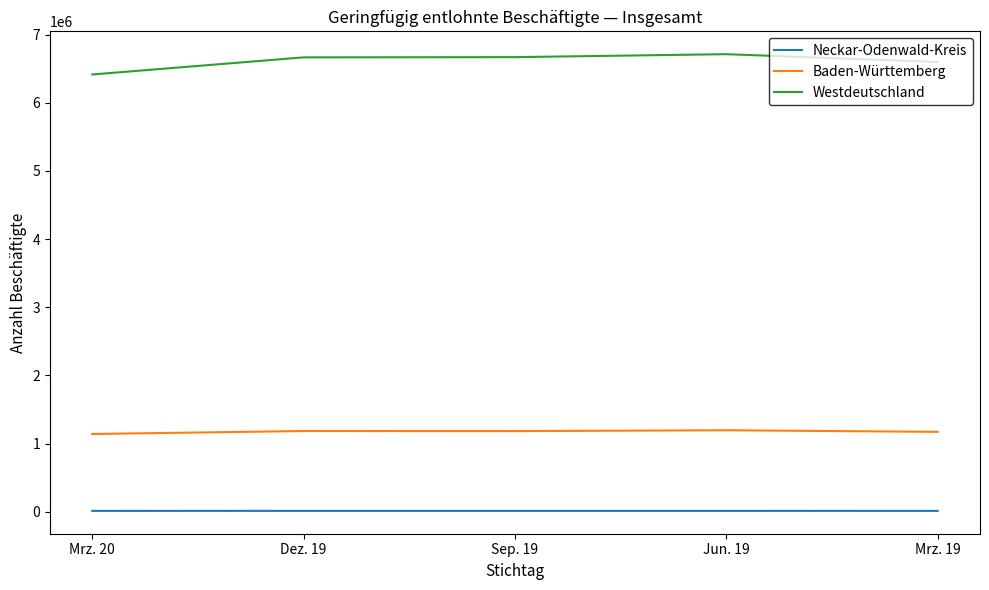

What is the greatest value displayed?

6713473